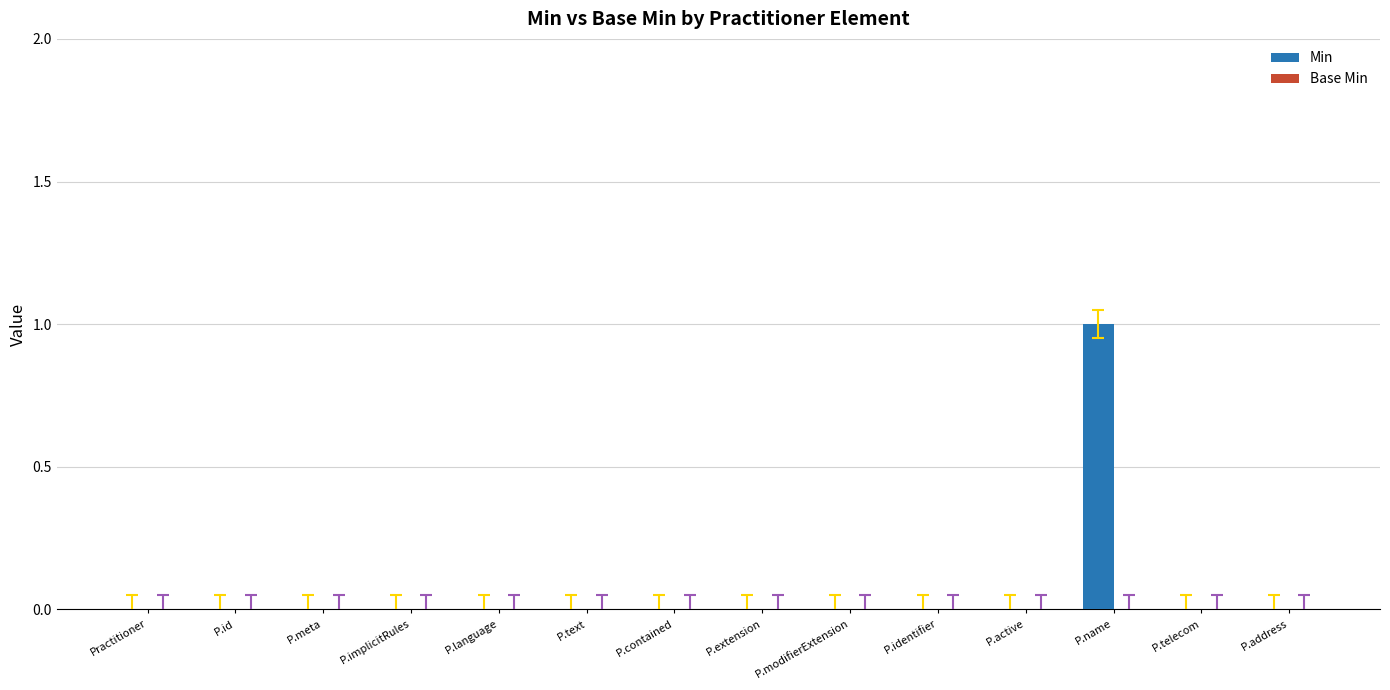

Is it true that the value at P.language is -1?

False